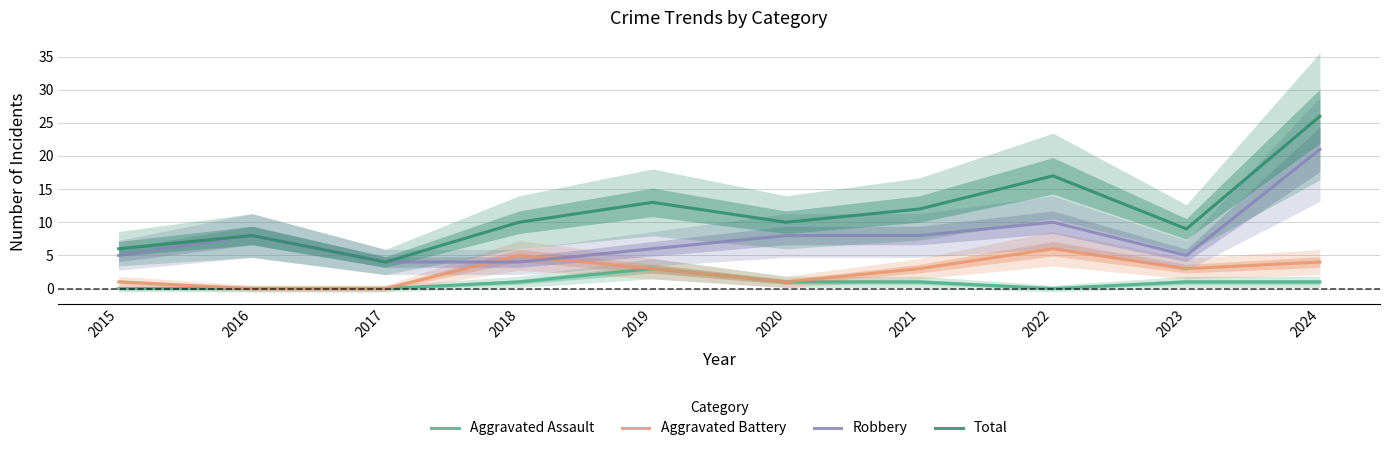

Rank the series at 2020 from lowest to highest value.

Aggravated Assault, Aggravated Battery, Robbery, Total